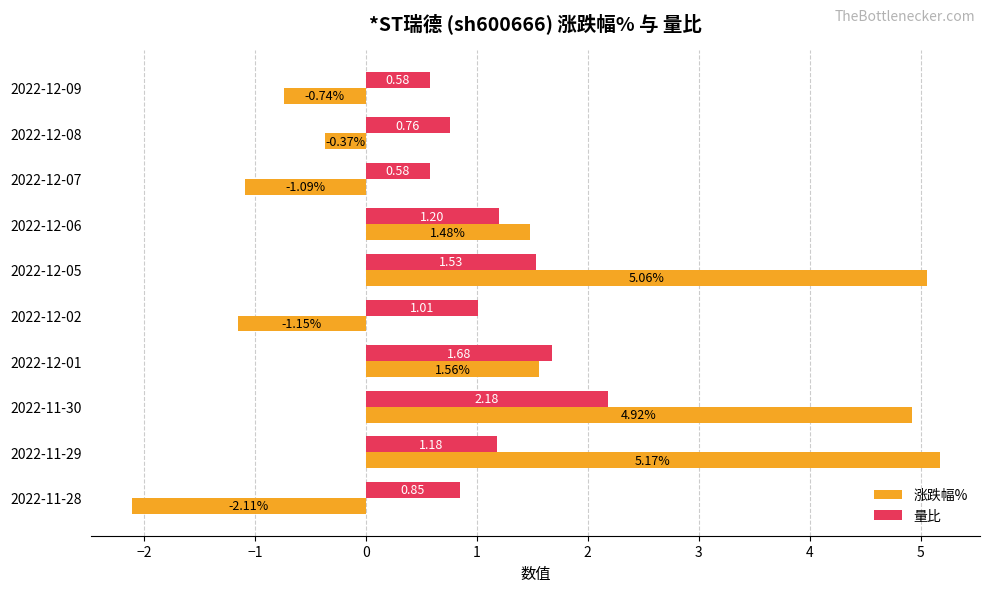

Rank the categories by 涨跌幅% value from highest to lowest.

2022-11-29, 2022-12-05, 2022-11-30, 2022-12-01, 2022-12-06, 2022-12-08, 2022-12-09, 2022-12-07, 2022-12-02, 2022-11-28